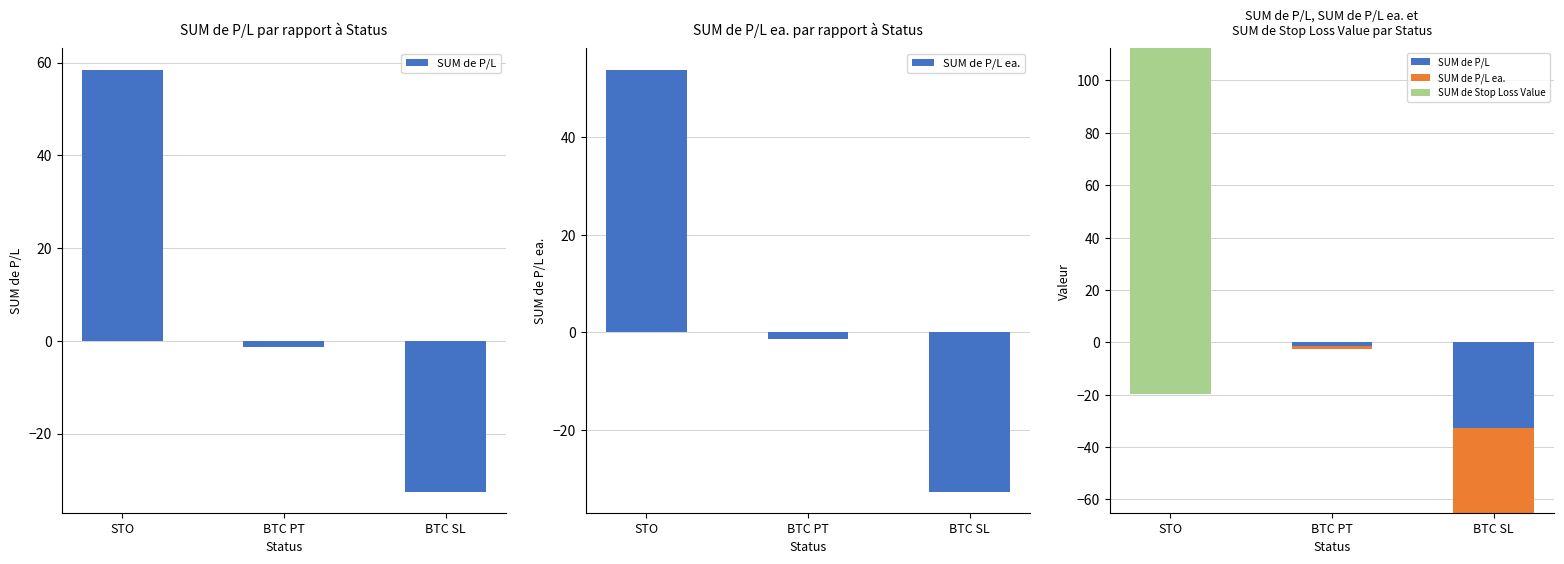

The value of SUM de Stop Loss Value at BTC PT is -65.4. True or false?

False